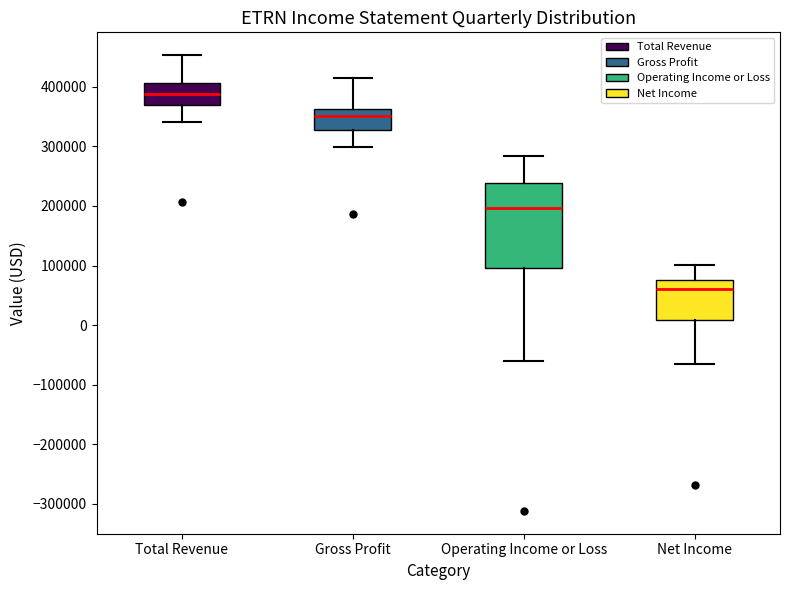

Reading left to right, transcribe this box plot: for each box, give where its median line is, the range the box spans, and where its two whiskers end, as read against the y-axis. The values are not printed on the chart, so give them approximately, as read against the axis.

Total Revenue: median 390000, box 370000 to 410000, whiskers 340000 to 450000
Gross Profit: median 350000, box 330000 to 360000, whiskers 300000 to 410000
Operating Income or Loss: median 200000, box 100000 to 240000, whiskers -60000 to 280000
Net Income: median 60000, box 10000 to 80000, whiskers -70000 to 100000